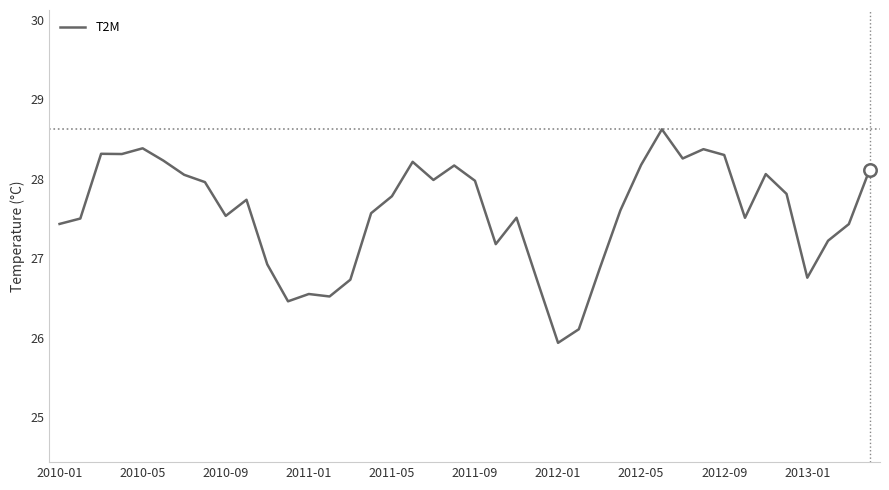

What is the difference between the maximum and minimum values?

2.7